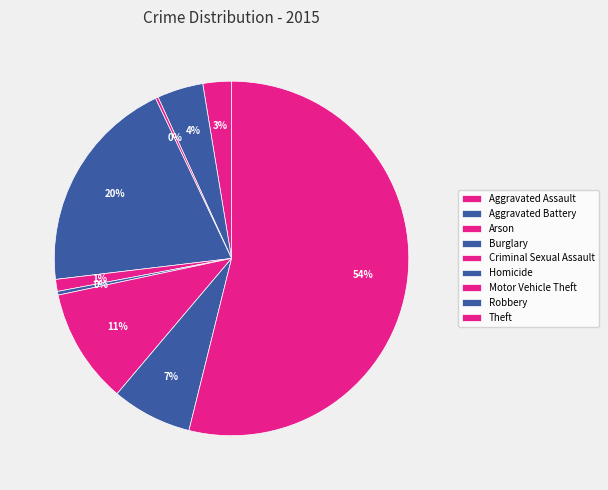

Count the number of slices in the pie.

9